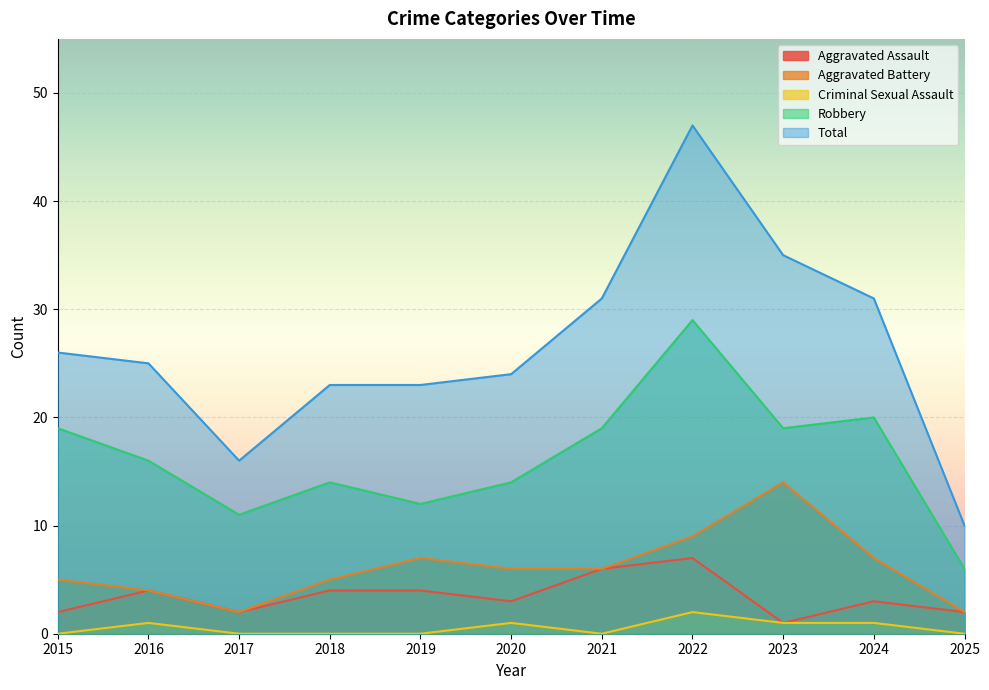

Is it true that Aggravated Assault equals 3 at 2024?

True